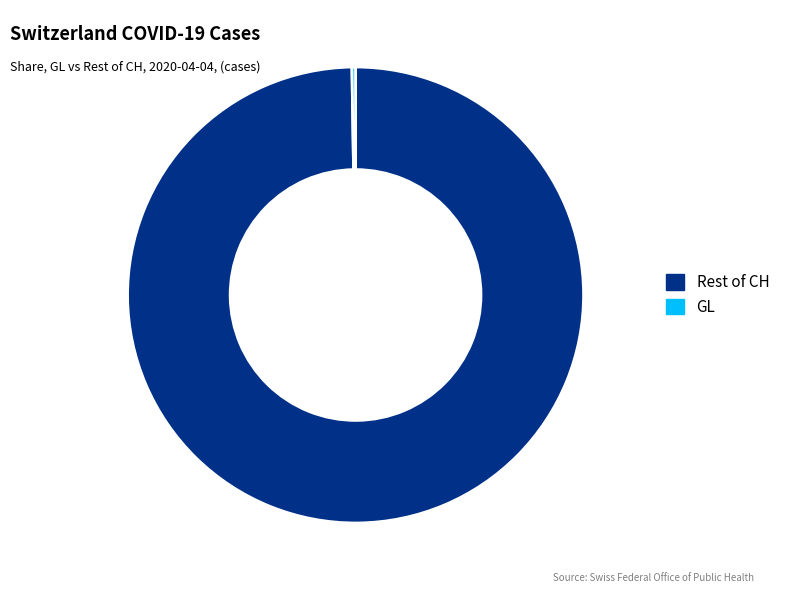

Is Rest of CH the majority of the pie?

Yes